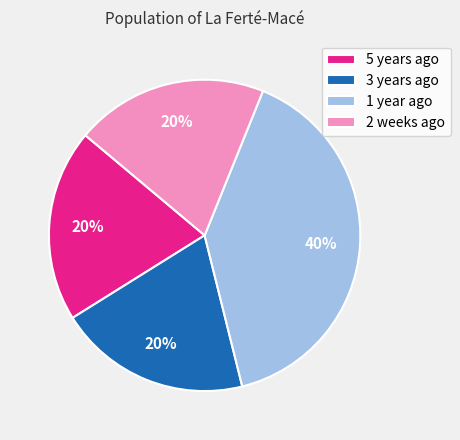

Count the number of slices in the pie.

4